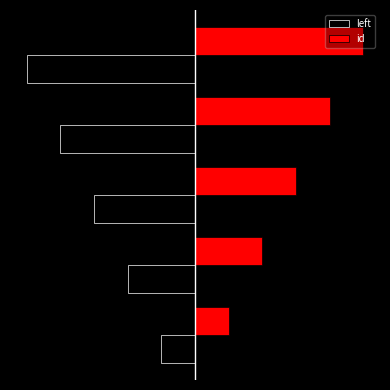

What are all the series names shown in the legend?

left, id